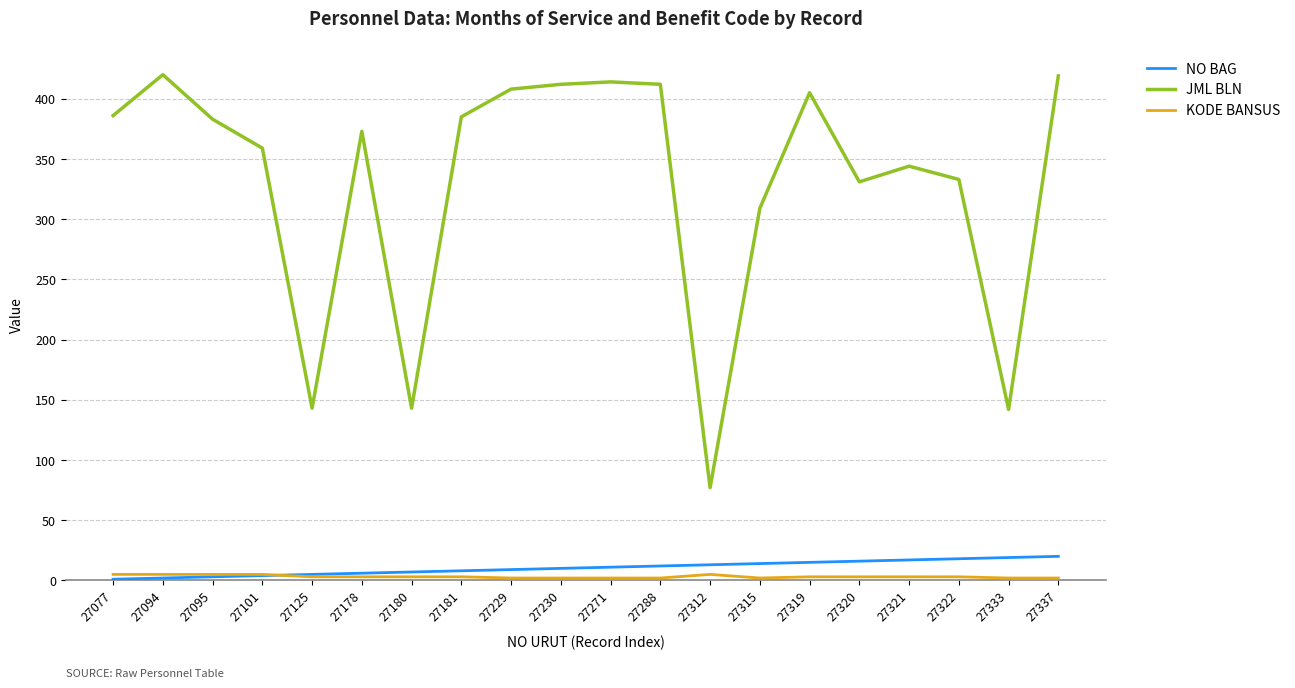

At how many categories does at least one series exceed 12?

20